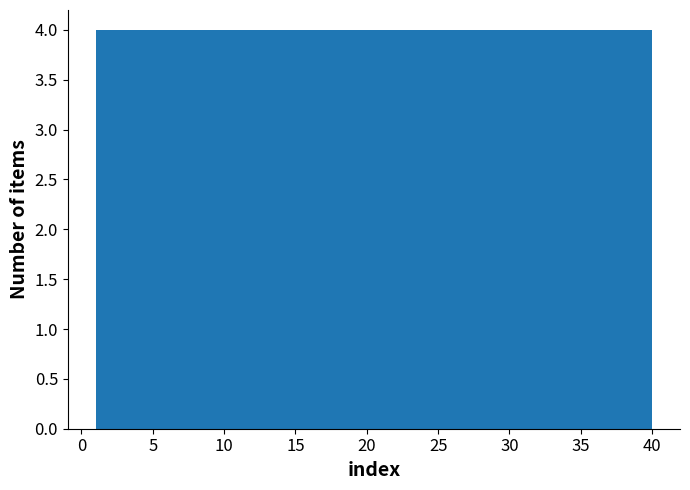

How tall is the bar that spans 8.8 to 12.7 on the x-axis? Neither the bar edges nor the heights are printed on the chart, so give them approximately, as read against the axes.

4